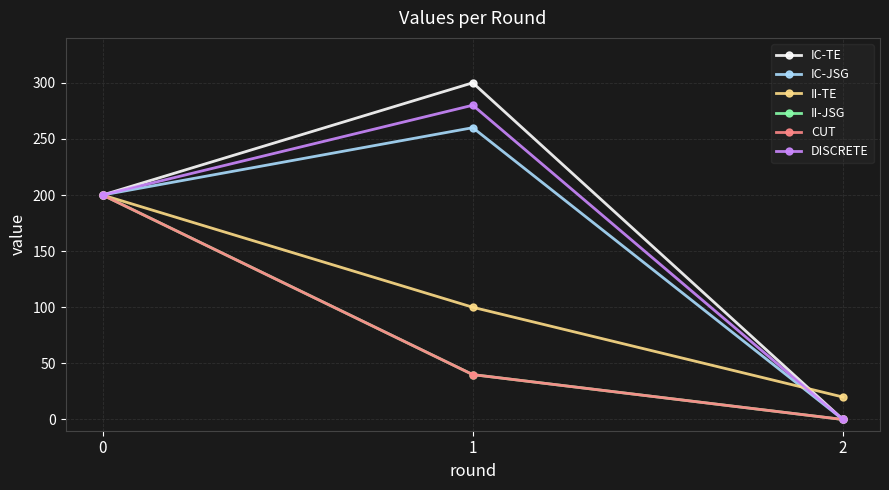

The II-TE series shows 10 at 2. True or false?

False